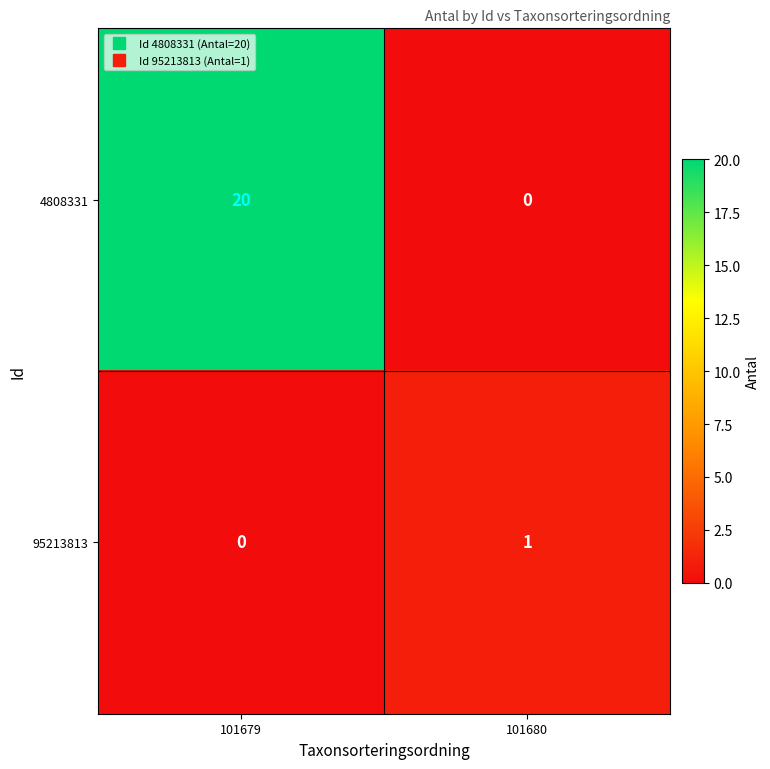

True or false: 4808331 has a value of 13 at 101680.

False